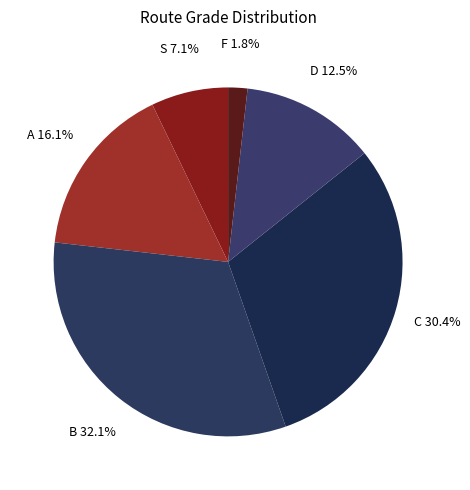

Is B the majority of the pie?

No